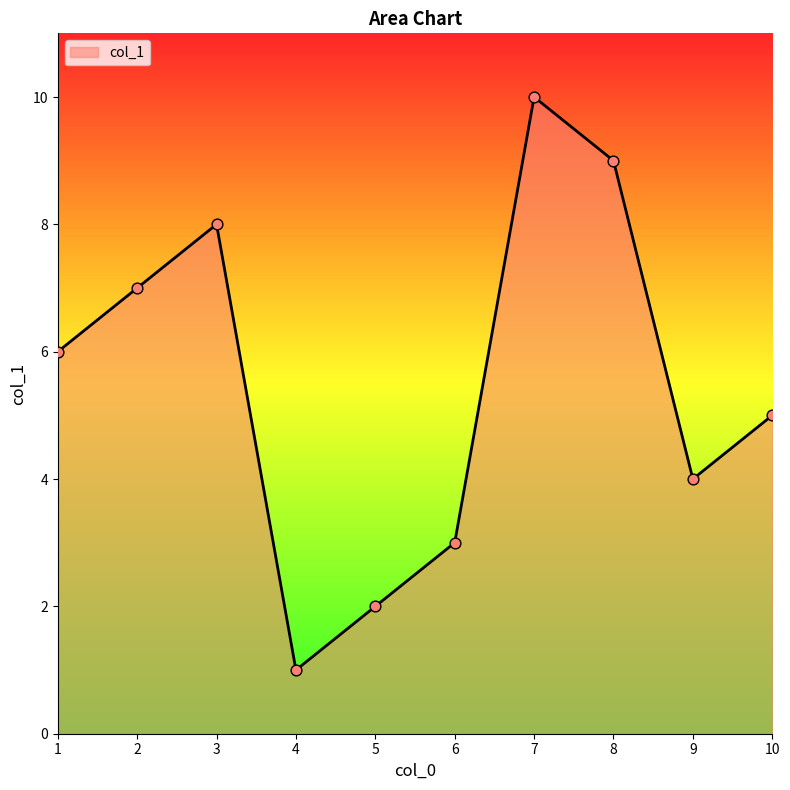

Between 9 and 4, which is larger?

9